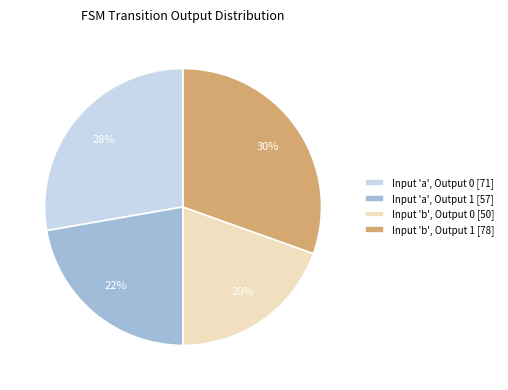

To the nearest percent, what percentage of the pie is Input 'b', Output 0 [50]?

20%